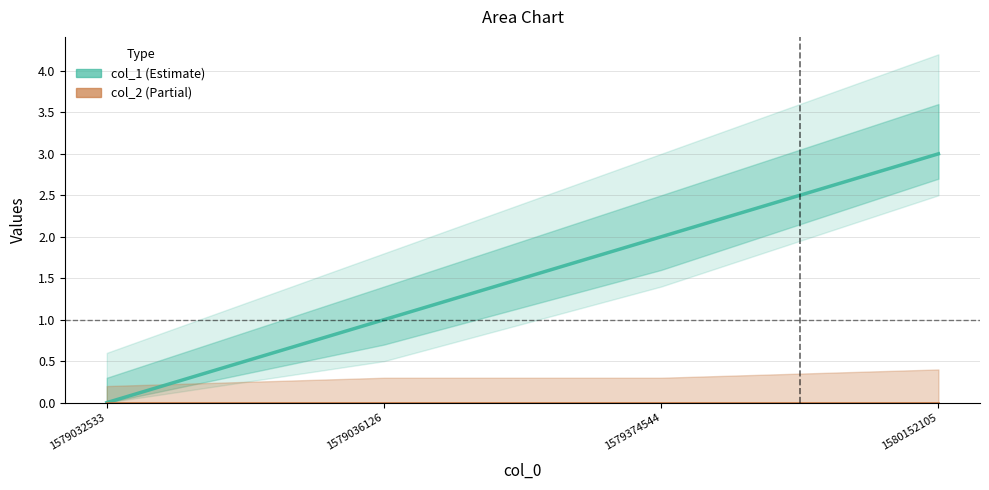

How many lines are shown in the chart?

2